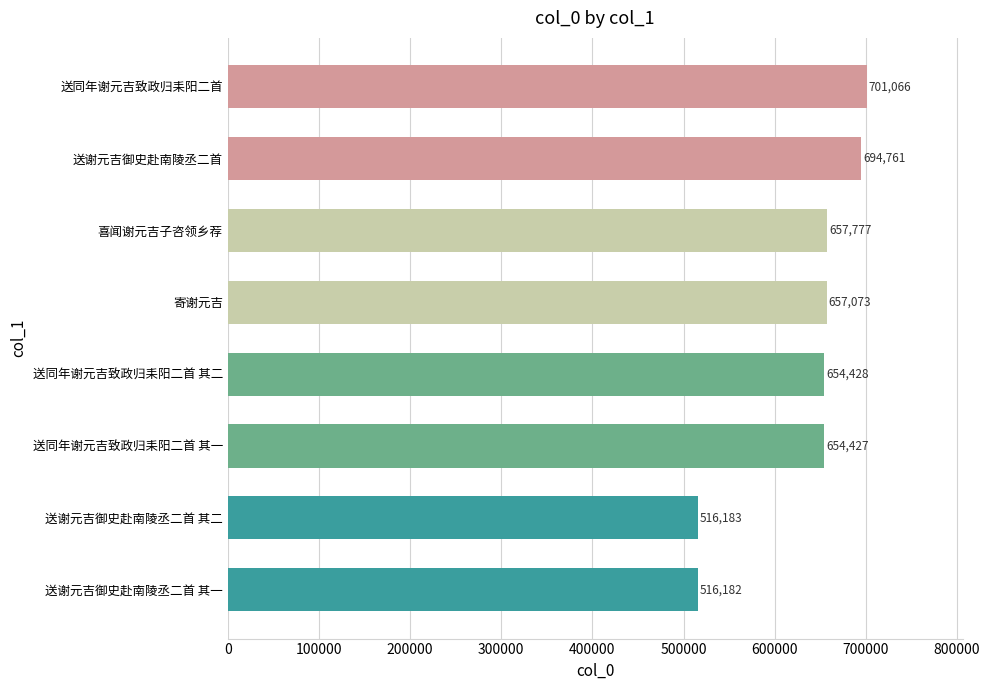

What is the maximum value shown in the chart?

701066